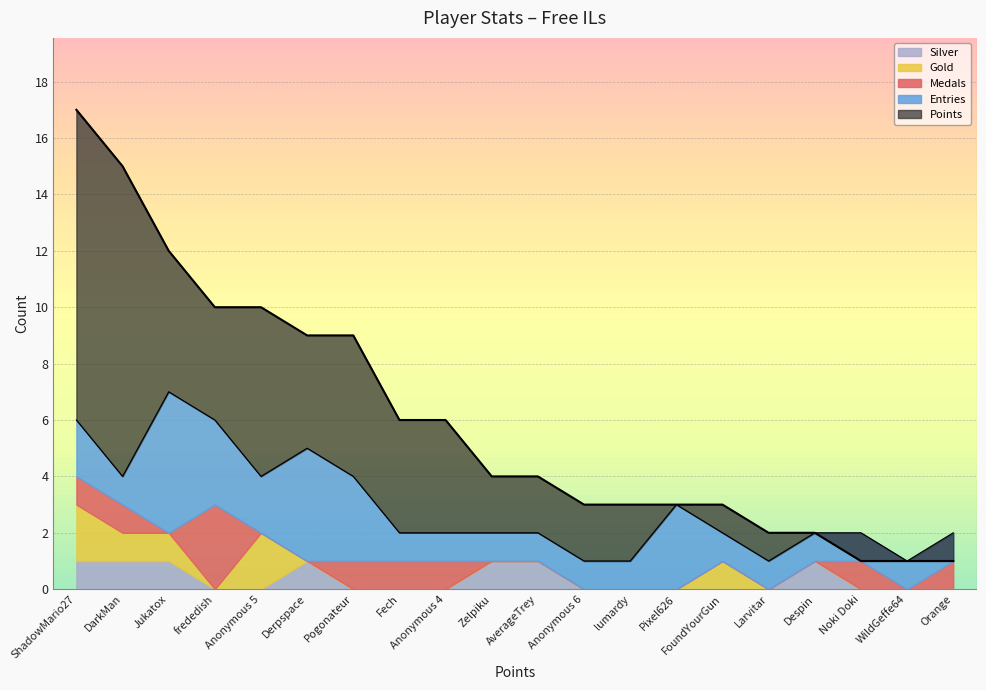

The Entries series shows 1 at lumardy. True or false?

True